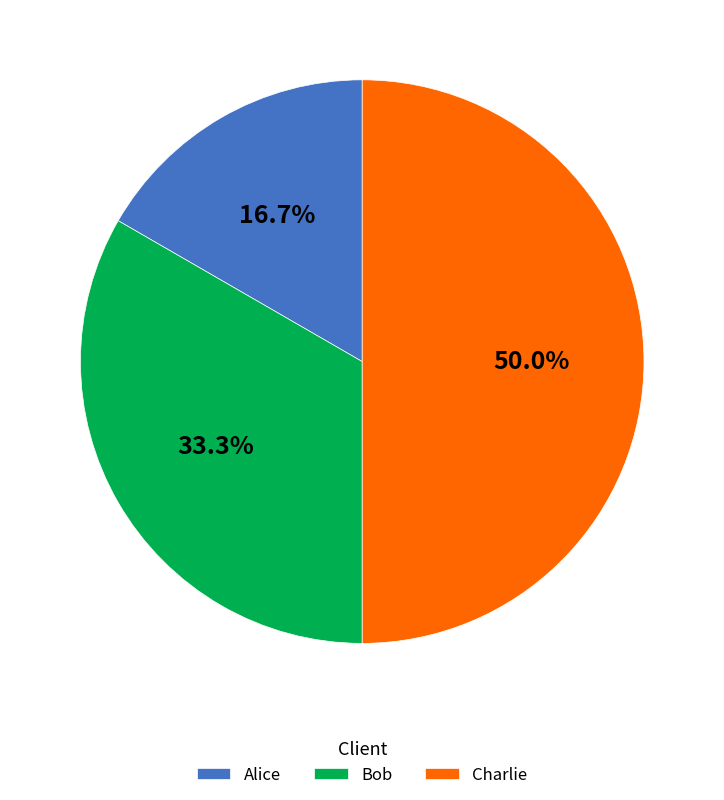

Which category has the smallest portion of the pie?

Alice